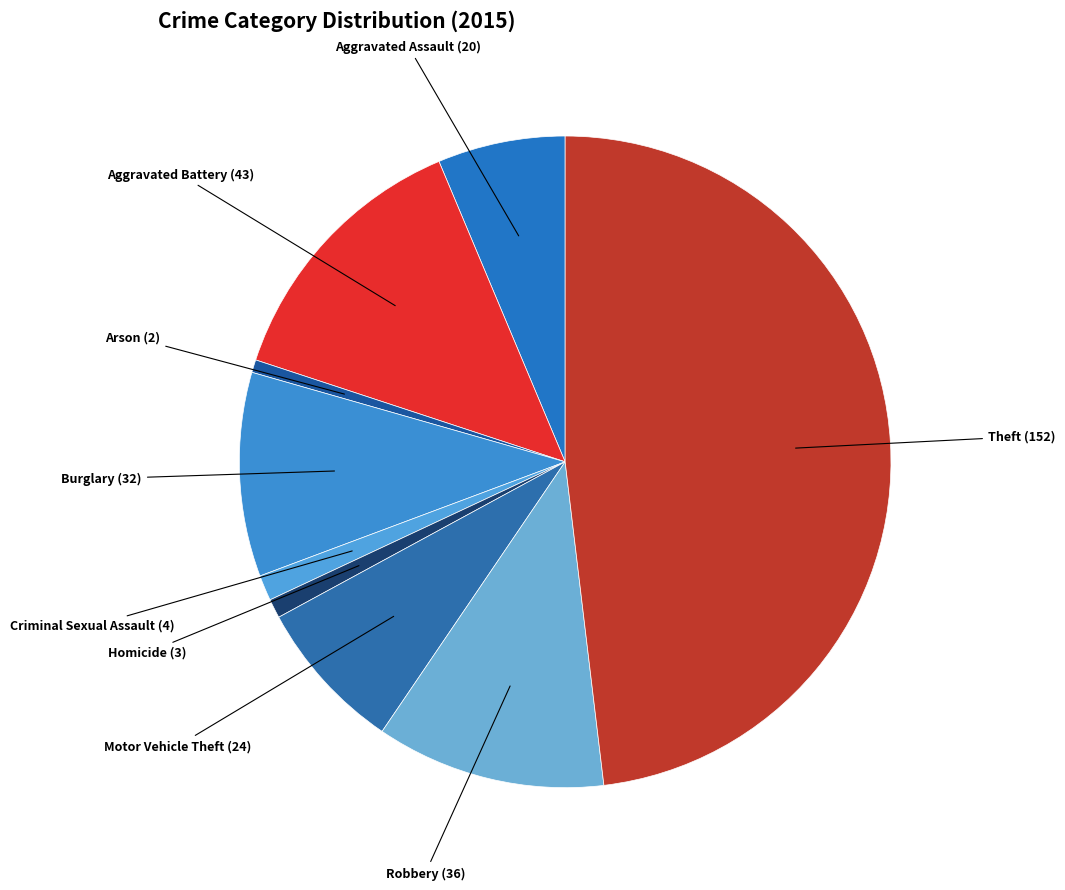

True or false: Burglary accounts for 10% of the total.

True